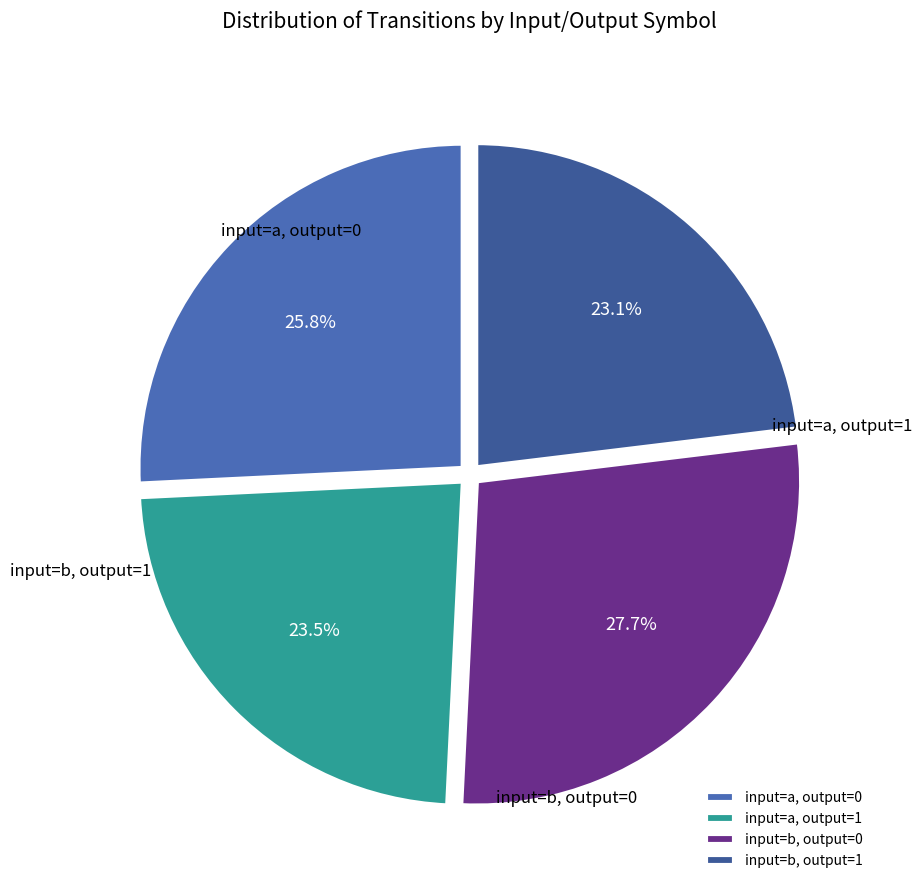

Is there any slice that represents more than half of the pie?

No